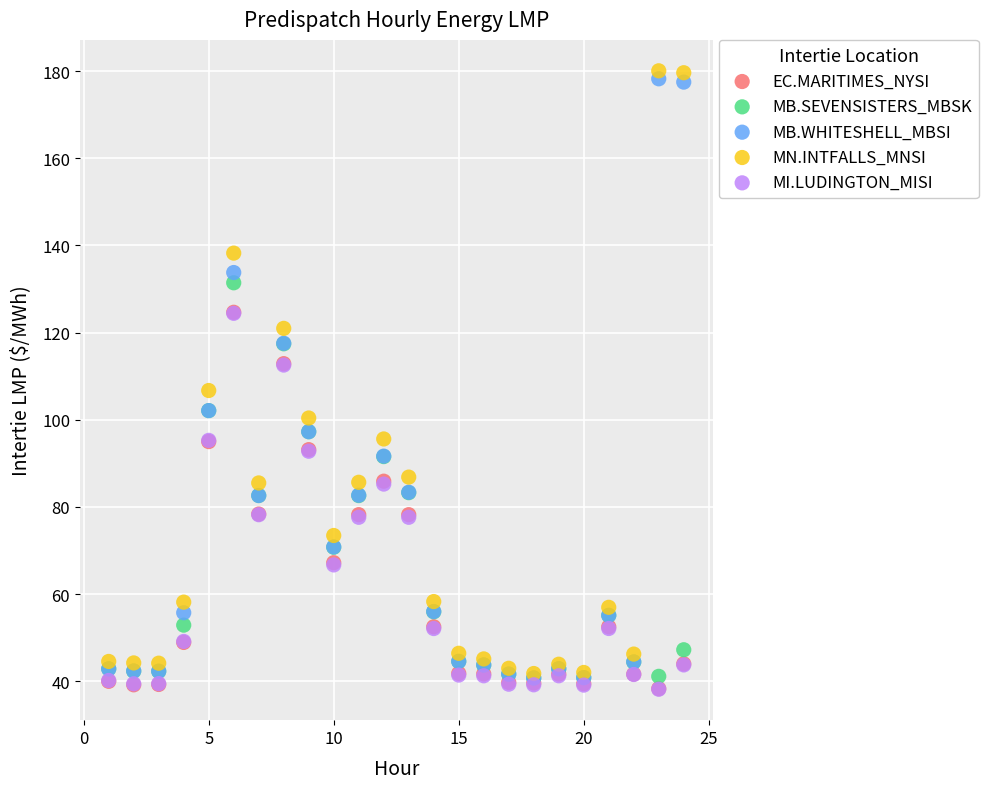

What are all the series names shown in the legend?

EC.MARITIMES_NYSI, MB.SEVENSISTERS_MBSK, MB.WHITESHELL_MBSI, MN.INTFALLS_MNSI, MI.LUDINGTON_MISI